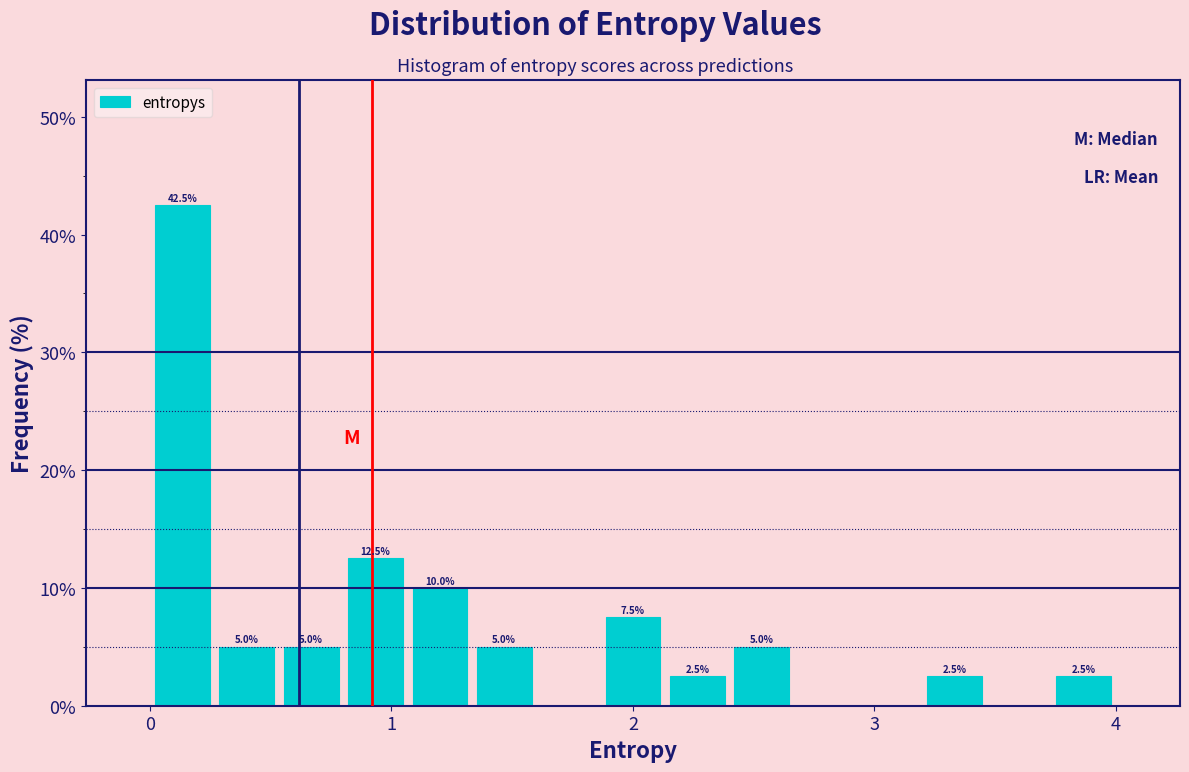

Read against the x-axis, roughly where is the centre of the tallest bar?

0.1